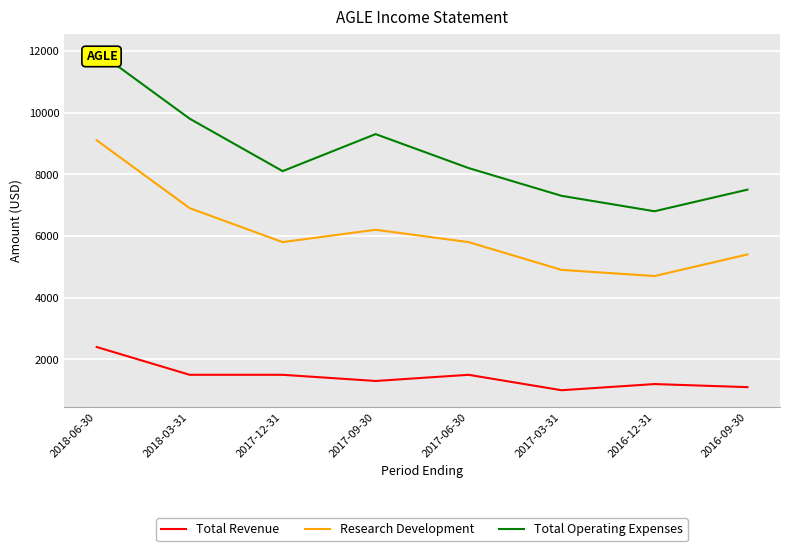

Where is Total Revenue nearest to the value 1700?

2018-03-31